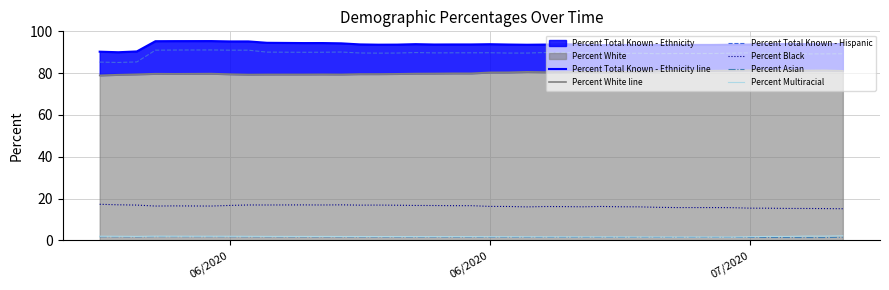

True or false: Percent Total Known - Ethnicity line and Percent Black cross at least once.

False